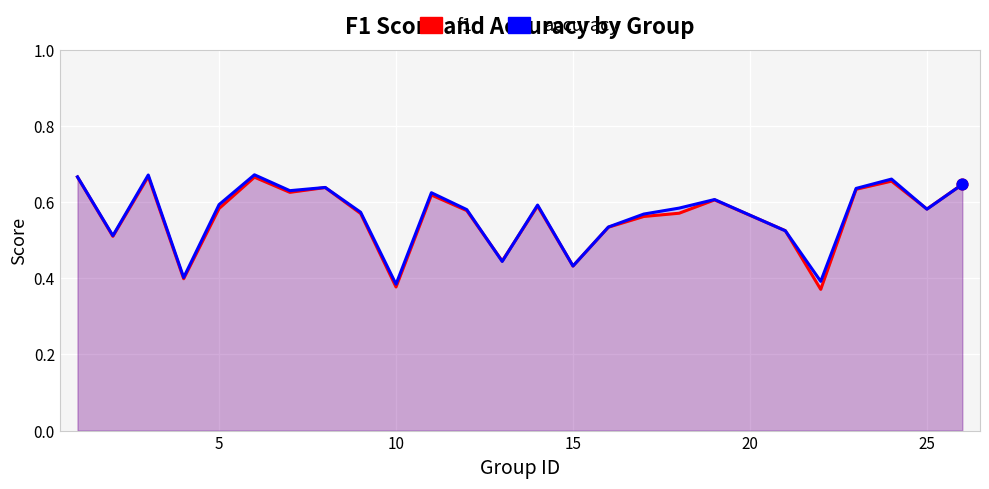

Which series reaches the minimum Y coordinate?

f1